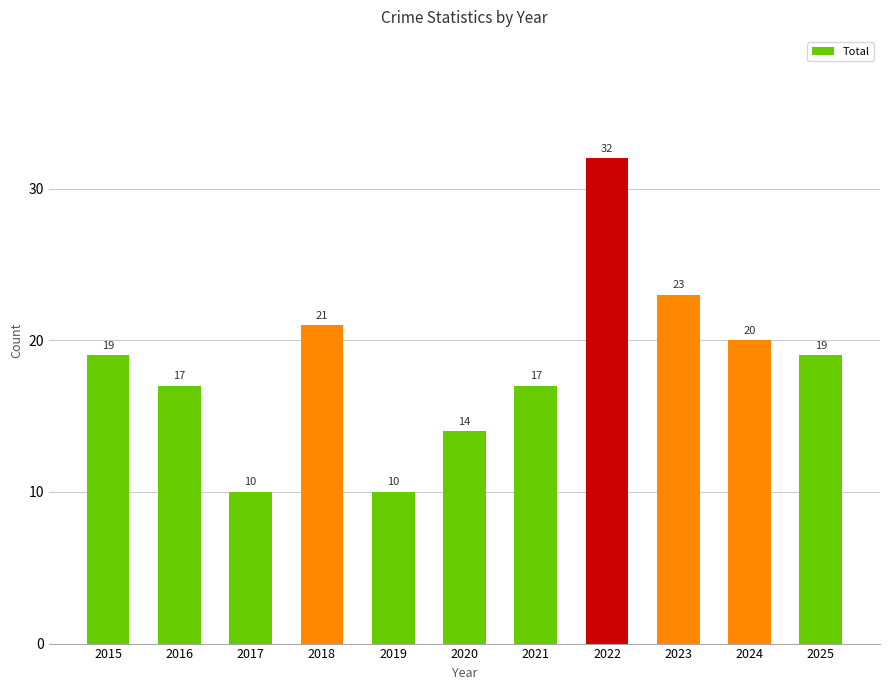

What is the value of the 8th bar from the left?

32